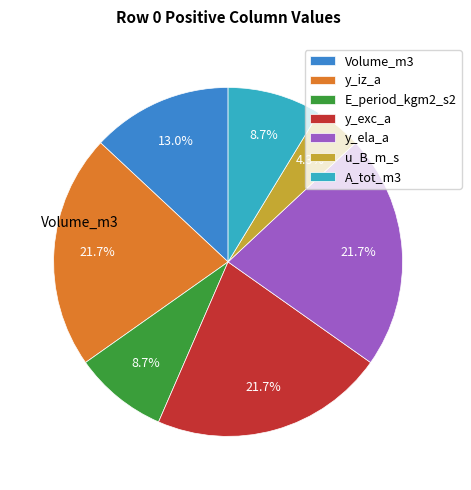

What is the smallest slice in the pie chart?

u_B_m_s